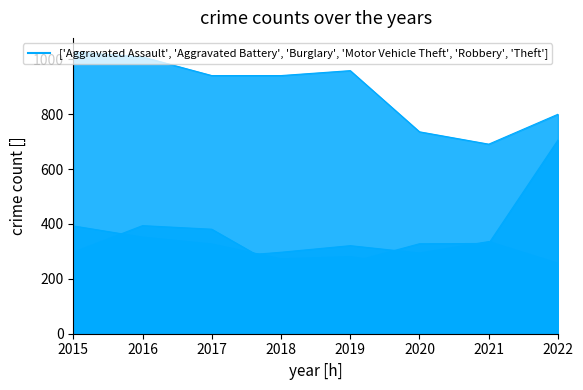

True or false: Theft and Robbery intersect in this chart.

False